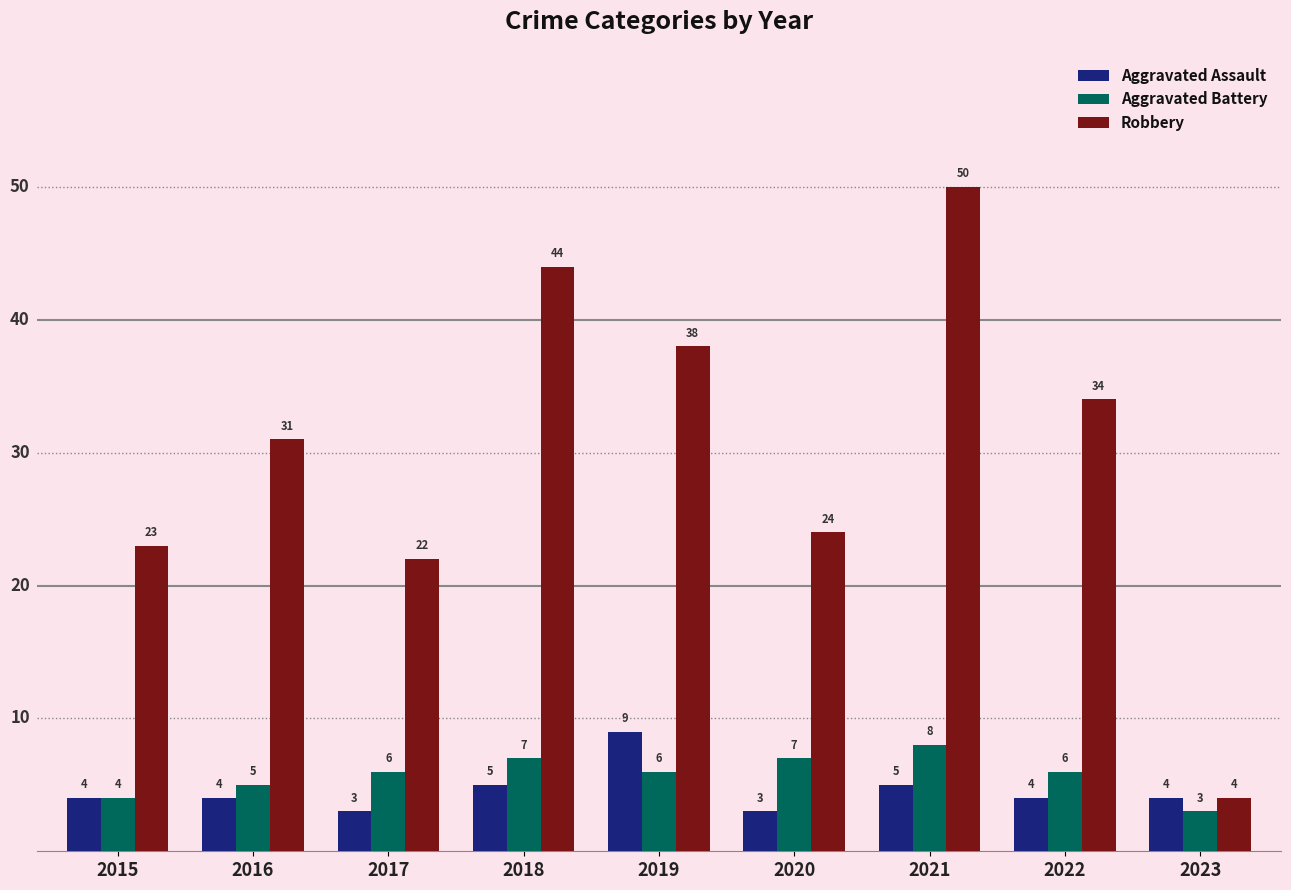

How many bars are there in total?

27